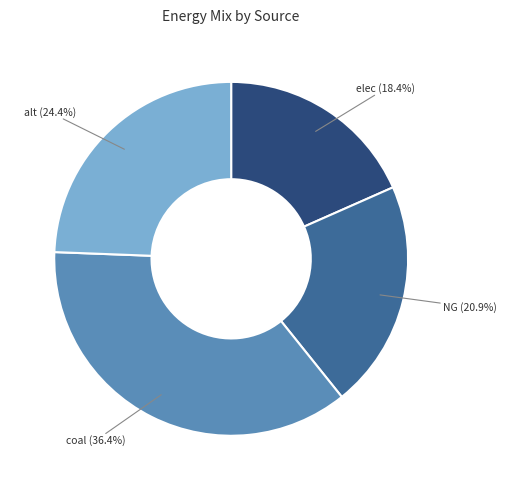

How many slices are in this pie chart?

4